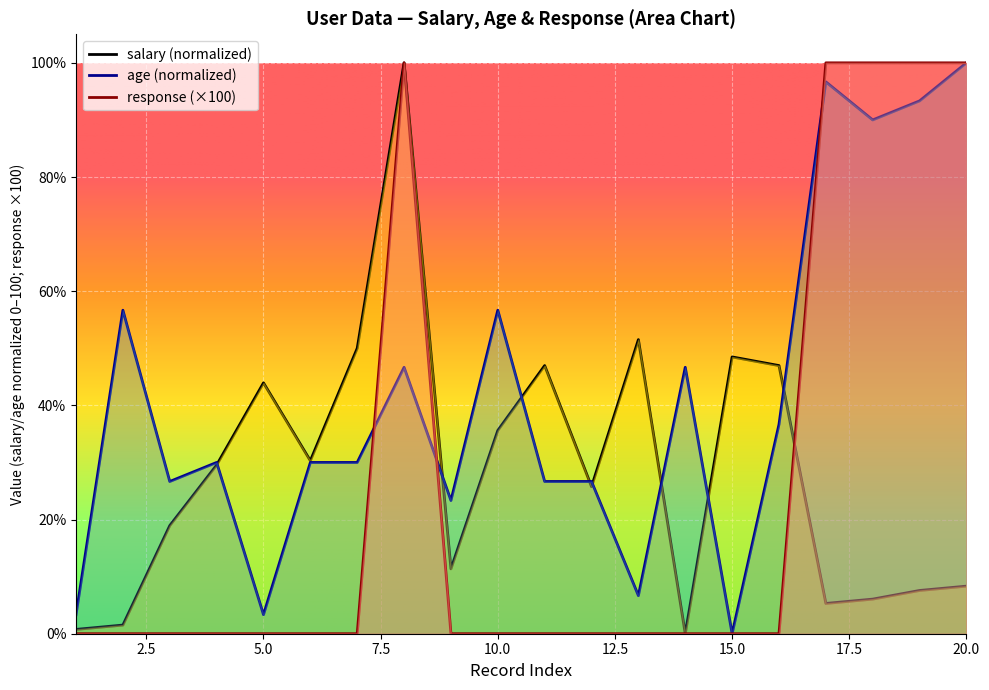

What is the difference between the maximum and minimum values in the avg_salary series?

100.0